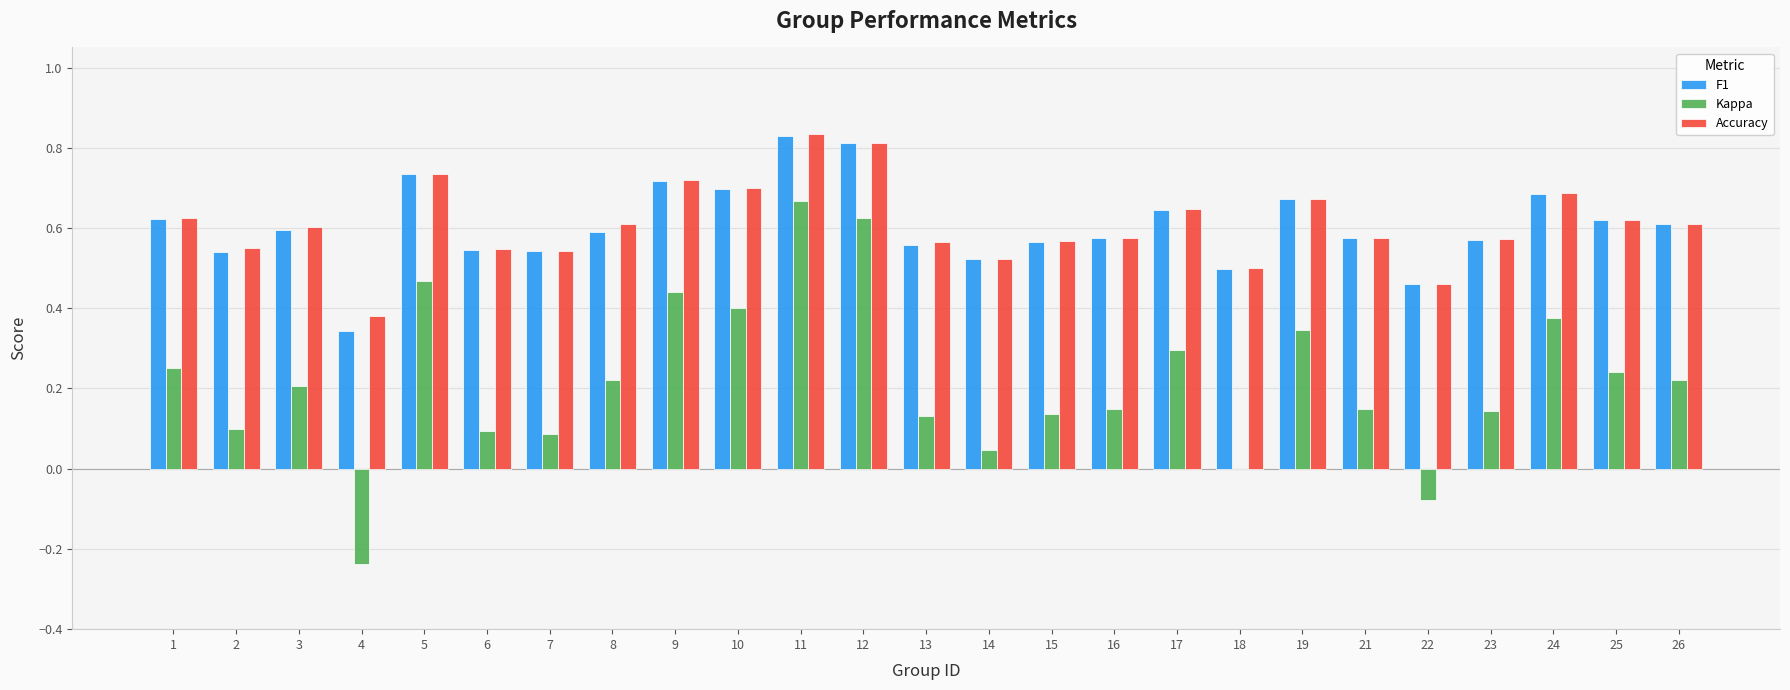

What is the sum of all F1 values?

15.1